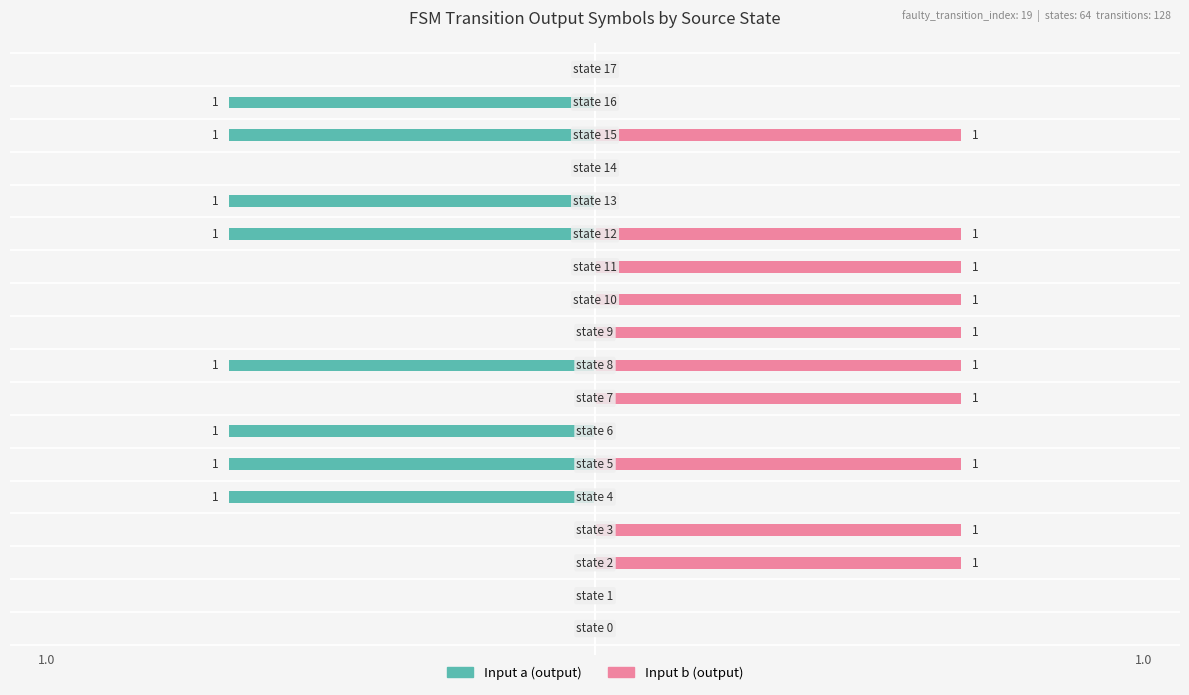

Which series has the largest range (max minus min)?

Input a (output)